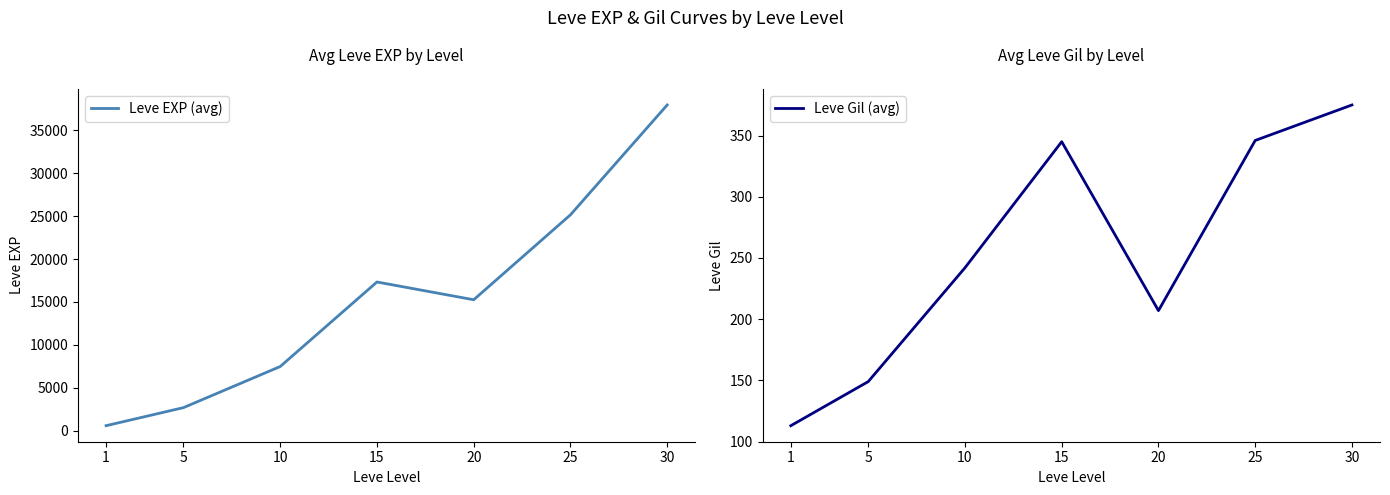

Which has a higher value, 15 or 20?

15